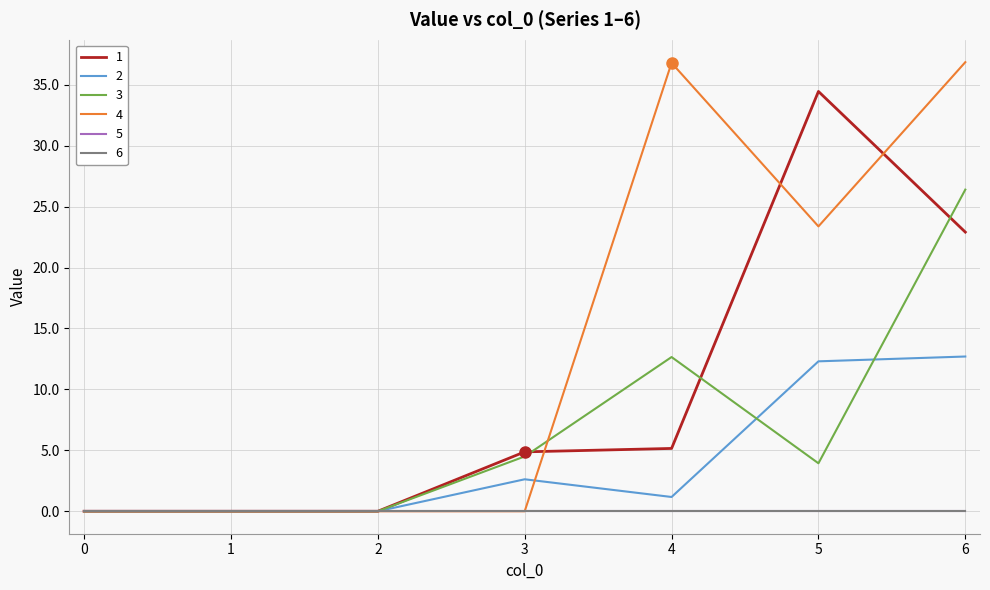

Count the number of categories in the chart.

7